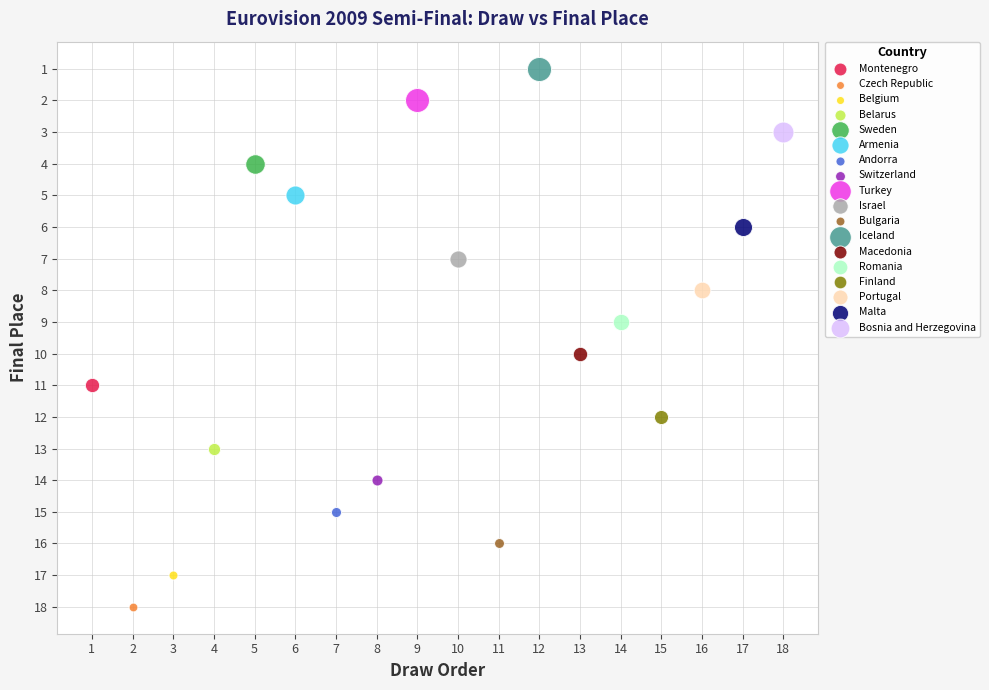

What are all the series names shown in the legend?

Montenegro, Czech Republic, Belgium, Belarus, Sweden, Armenia, Andorra, Switzerland, Turkey, Israel, Bulgaria, Iceland, Macedonia, Romania, Finland, Portugal, Malta, Bosnia and Herzegovina